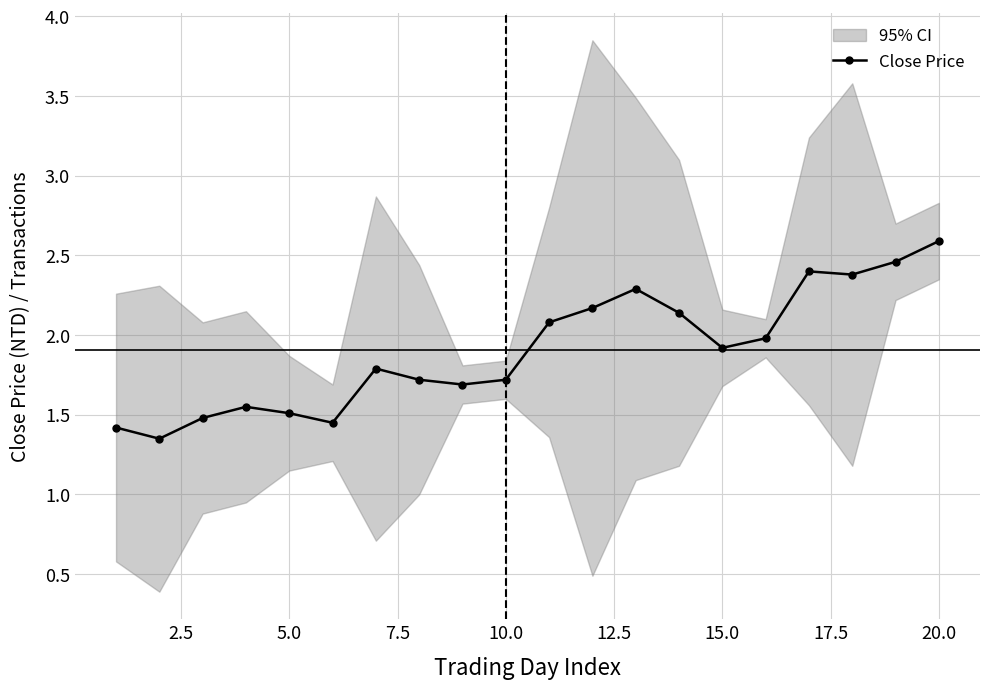

Which category has the highest value in the Close Price series?

20.0